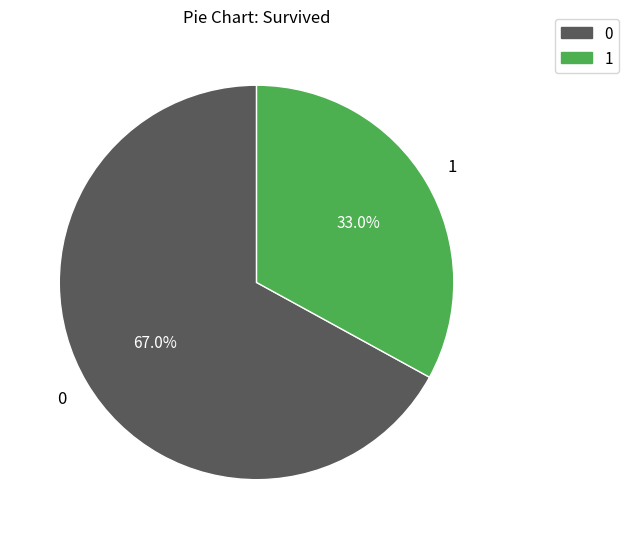

Is there any slice that represents more than half of the pie?

Yes